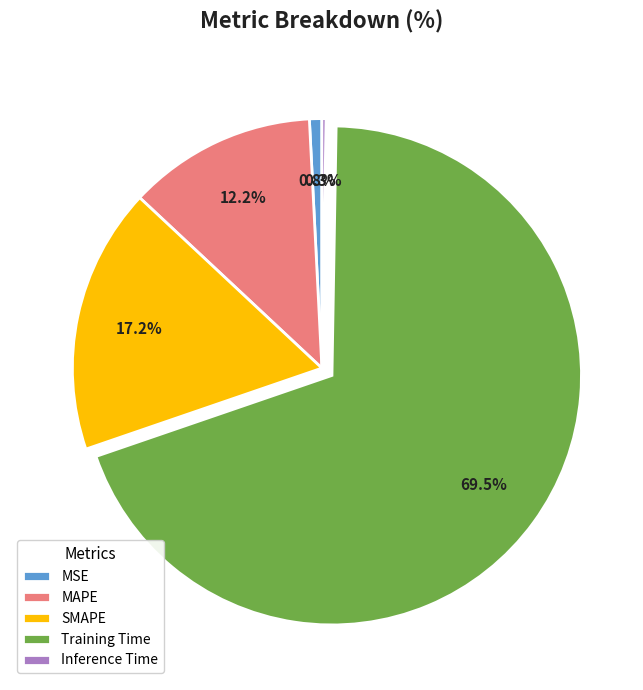

How much of the chart is everything except MAPE?

87.8%